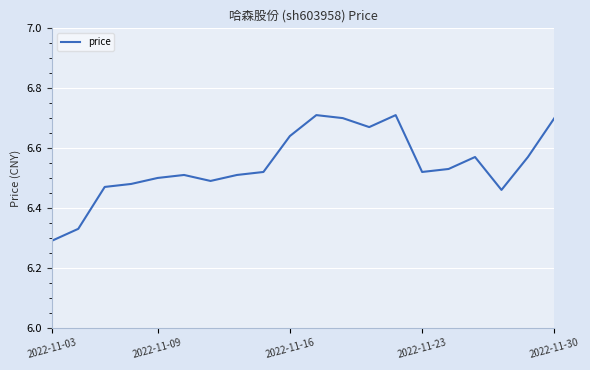

What is the difference between the maximum and minimum values?

0.4